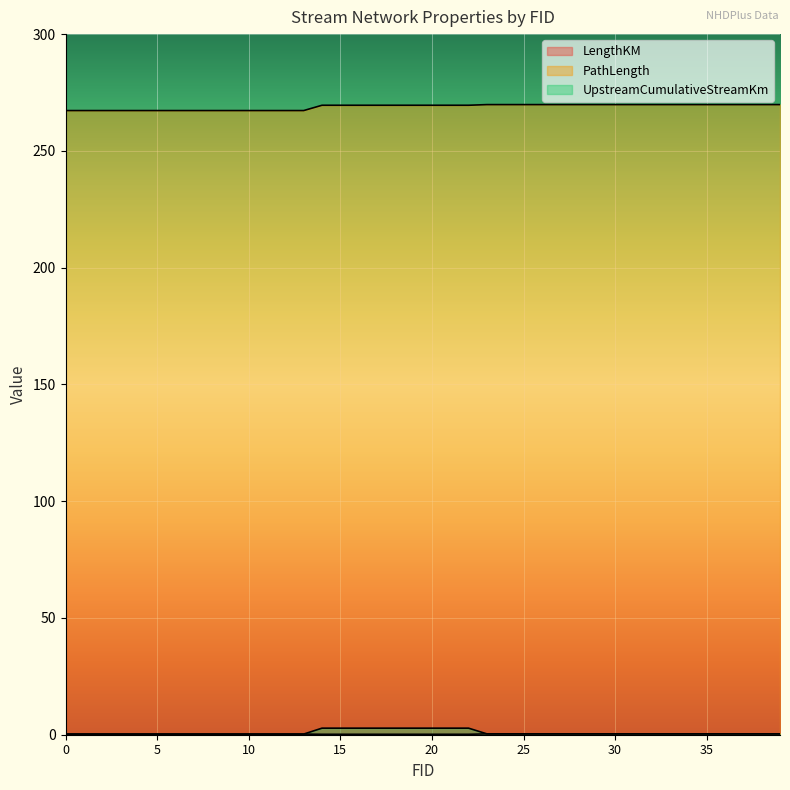

Between 15 and 23, which series saw the biggest shift?

UpstreamCumulativeStreamKm